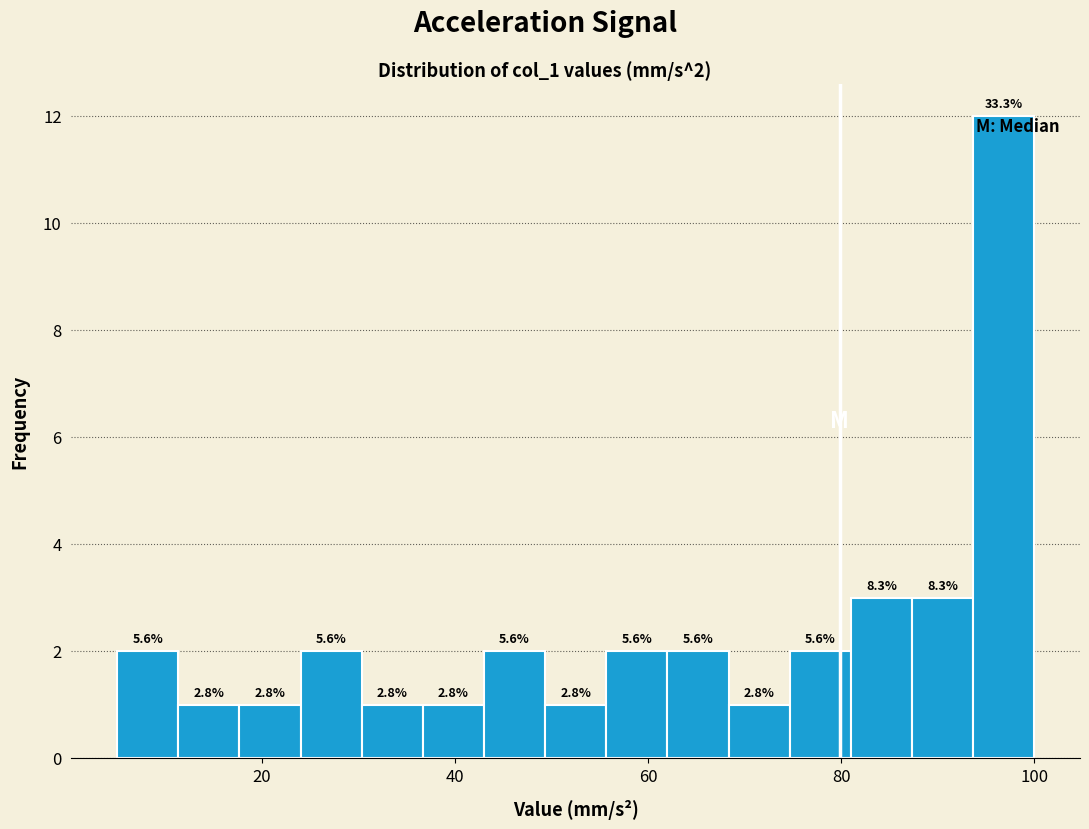

Around what value on the x-axis is the tallest bar? Give the approximate position of its centre, as read against the axis.

96